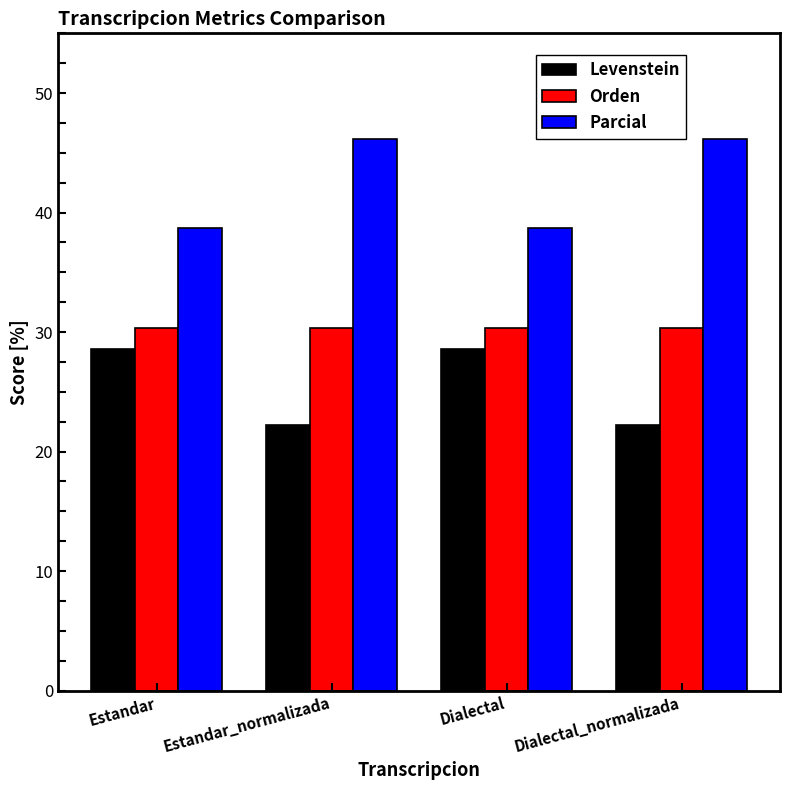

What are all the series names shown in the legend?

Levenstein, Orden, Parcial